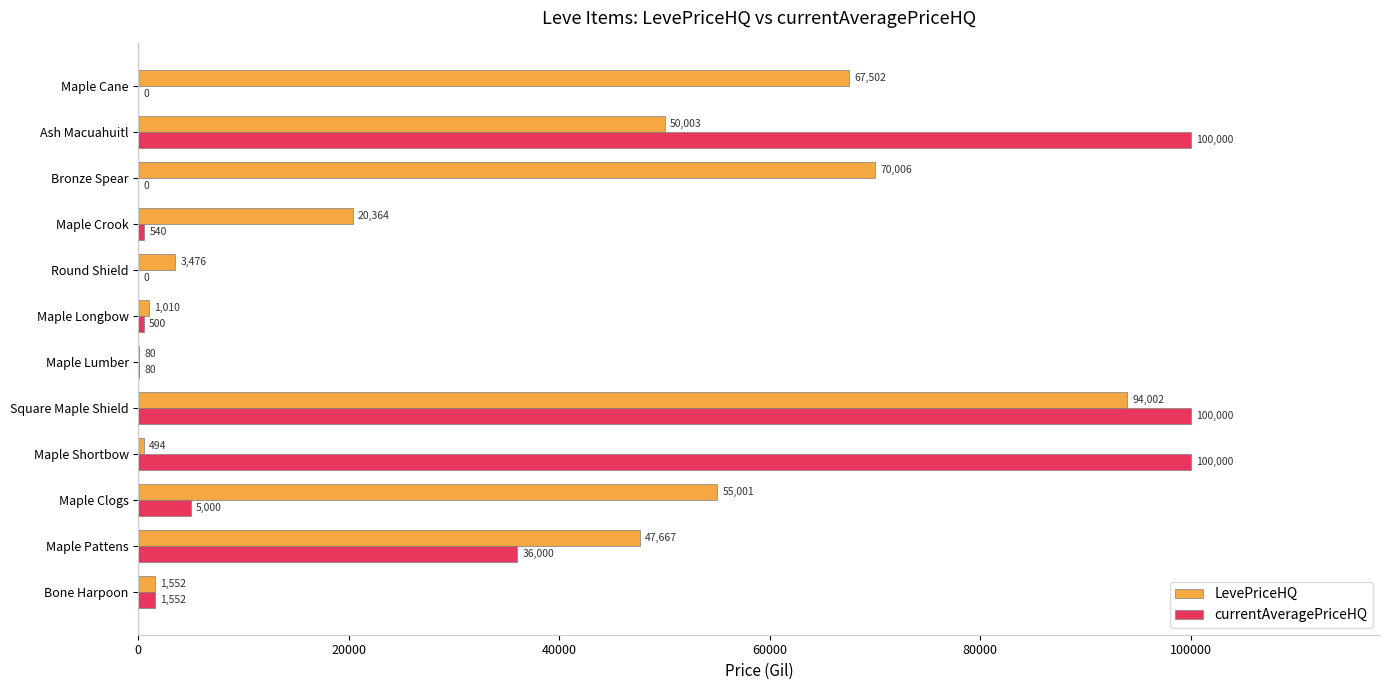

At which label is LevePriceHQ closest to 47041?

Maple Pattens